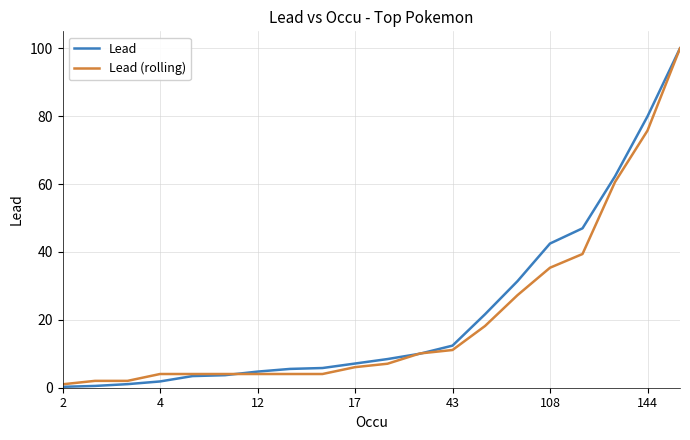

What is the maximum value shown in the chart?

100.0